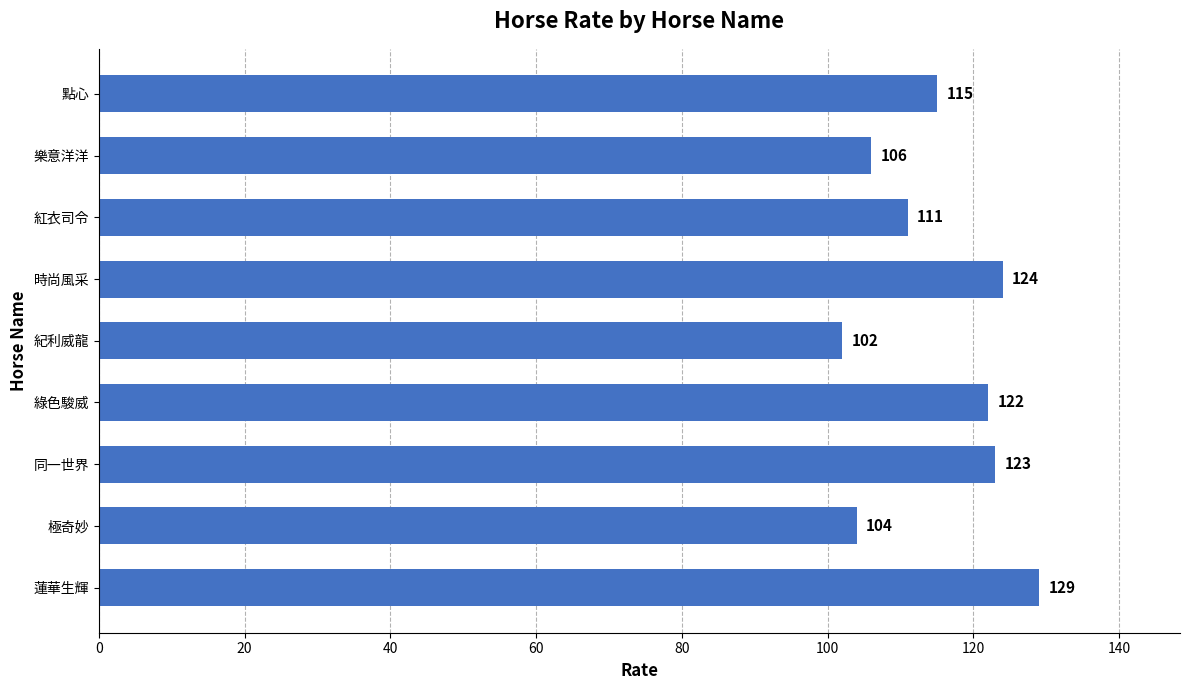

Which category has the lowest value across all series?

紀利威龍